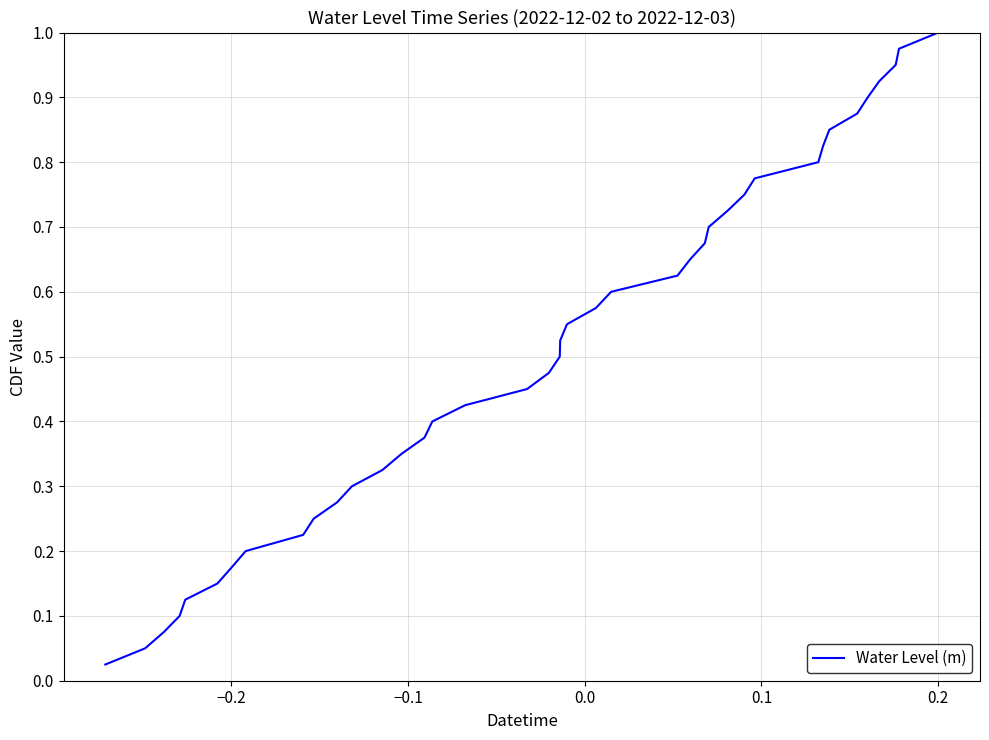

Is this an area chart (filled region under the line)?

No